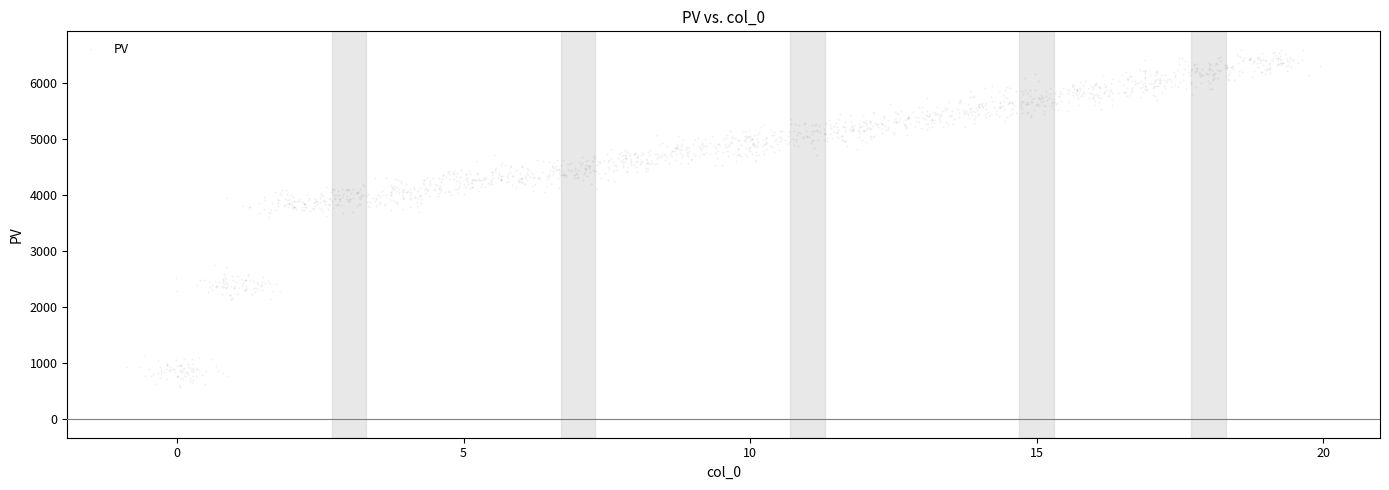

What is the range of Y values (max minus min)?

6012.6